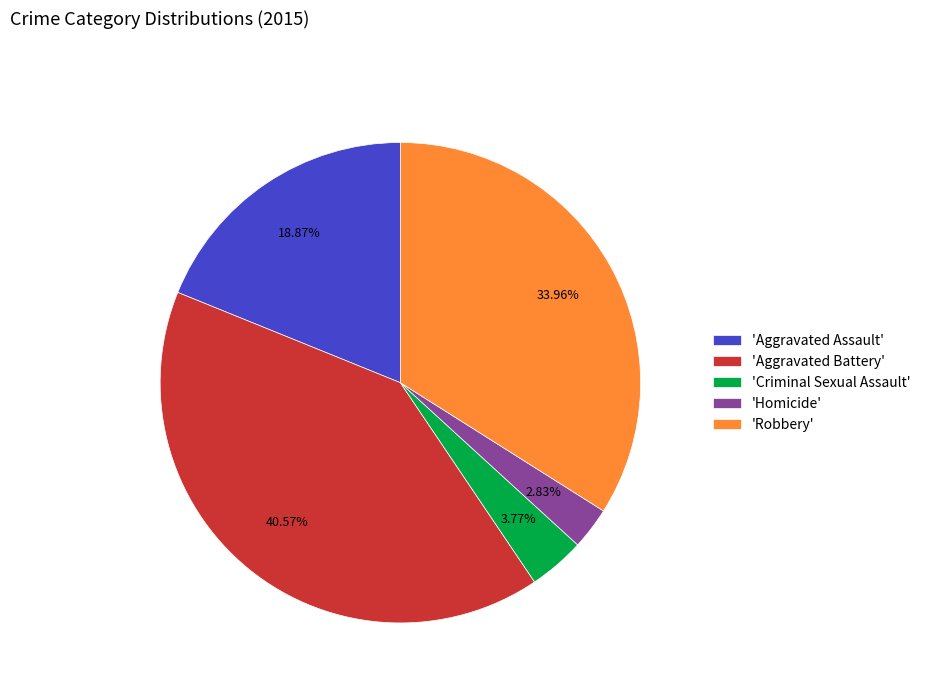

Is there a majority slice in this chart?

No